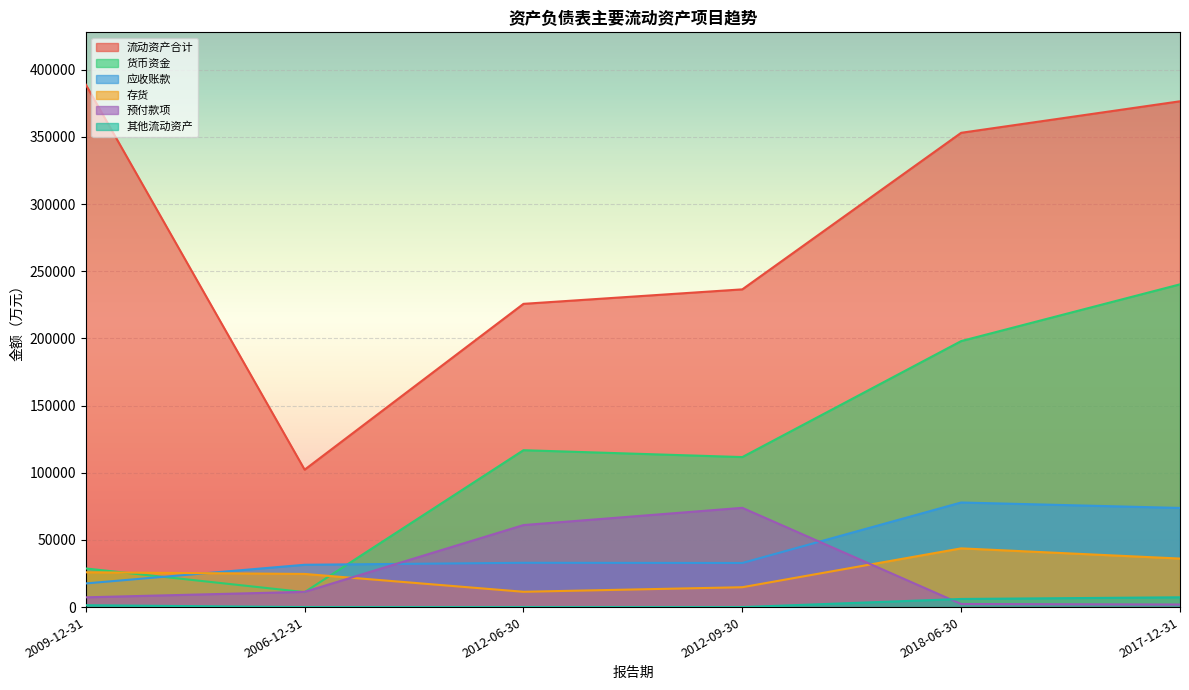

What is the sum of all 货币资金 values?

706744